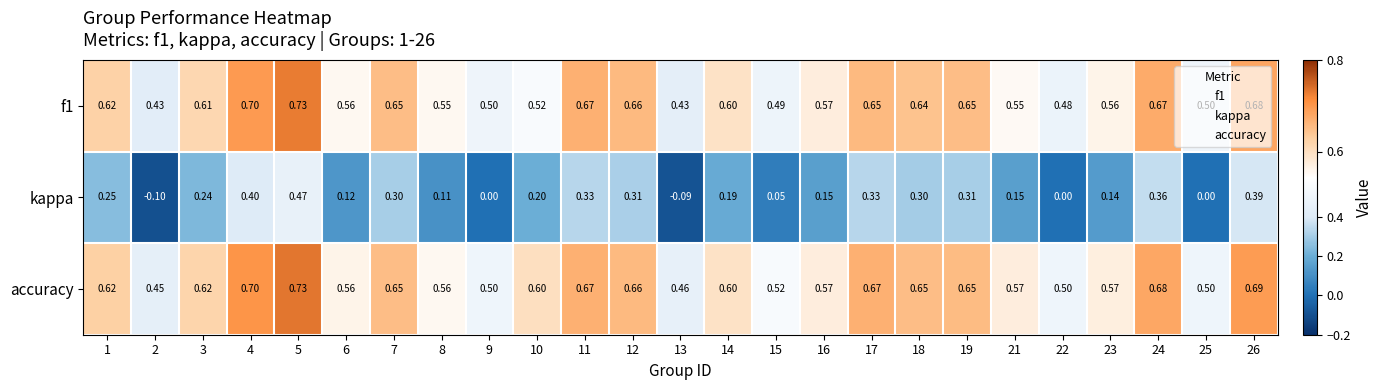

At how many categories does at least one series exceed 0?

25